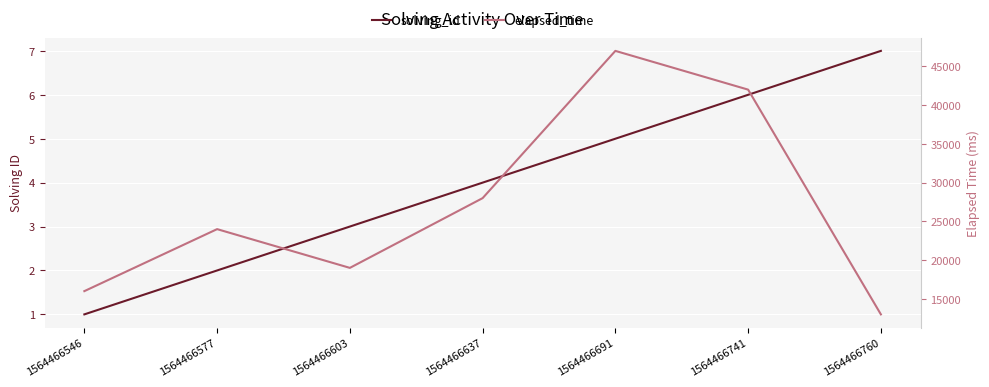

At which label does solving_id first exceed 4?

1564466691